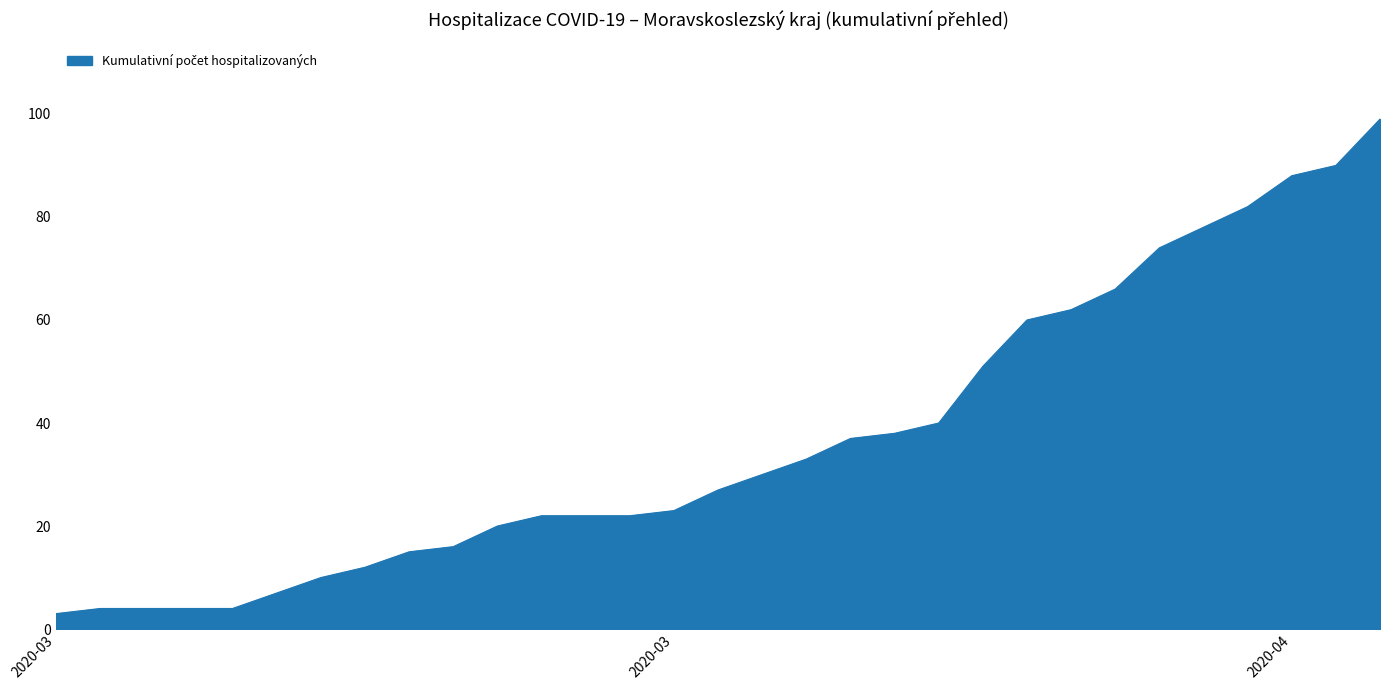

What is the minimum value shown in the chart?

3